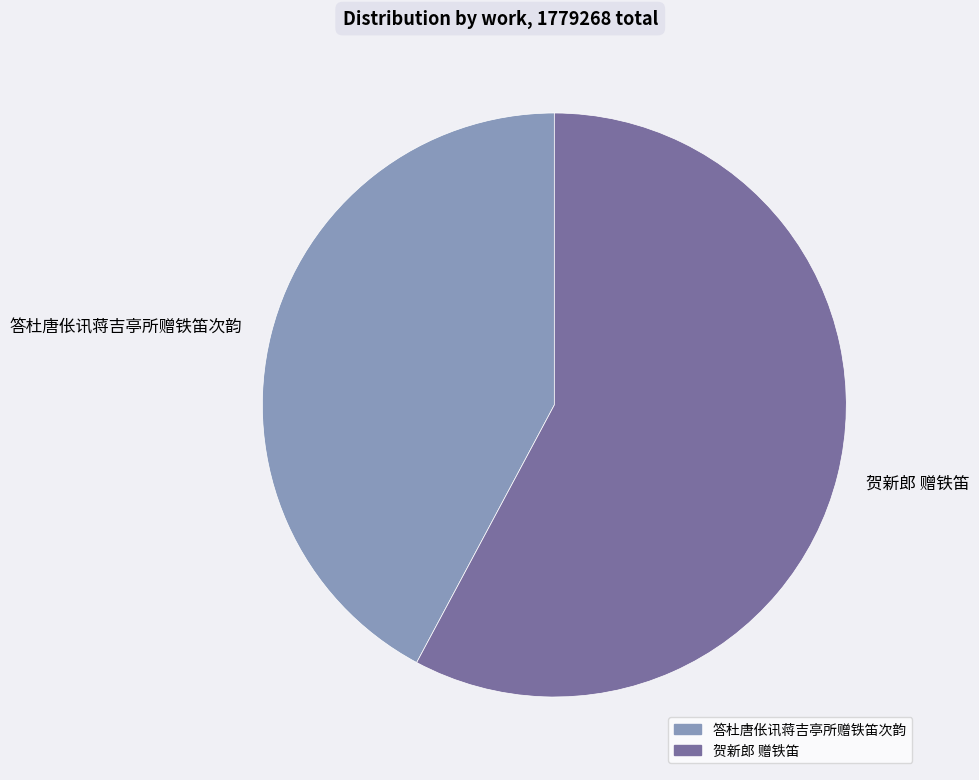

What is the largest slice in the pie chart?

贺新郎 赠铁笛